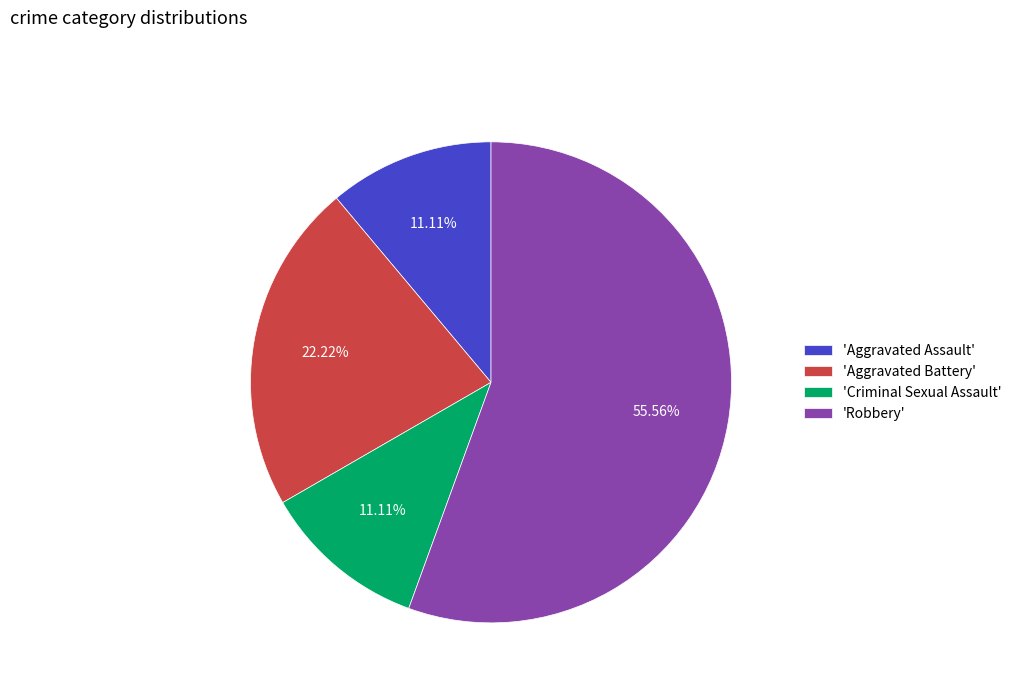

Is 'Aggravated Battery' the majority of the pie?

No